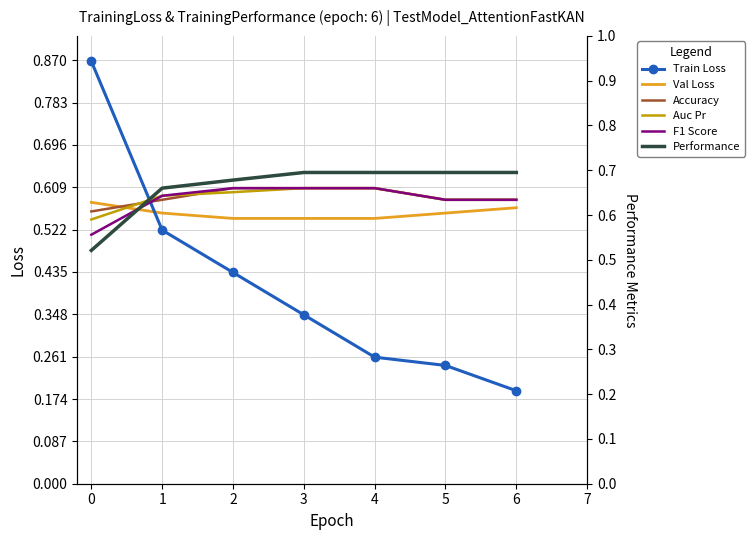

At which label does Train Loss reach its minimum?

6